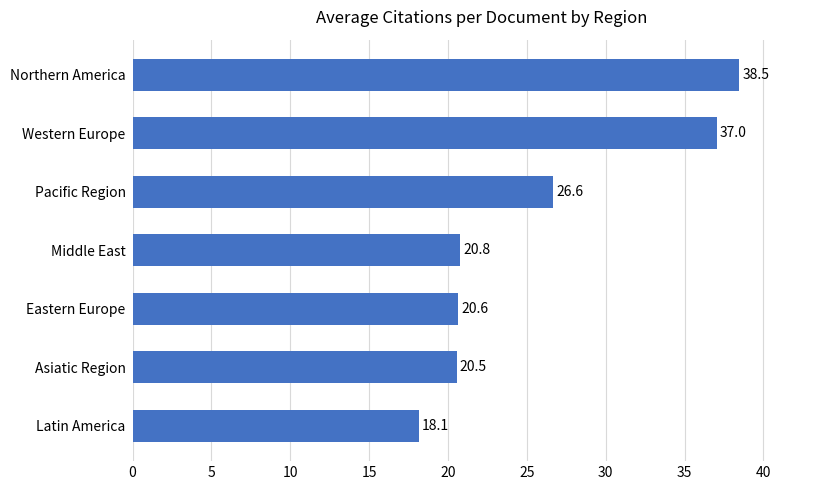

Between Asiatic Region and Pacific Region, which is larger?

Pacific Region